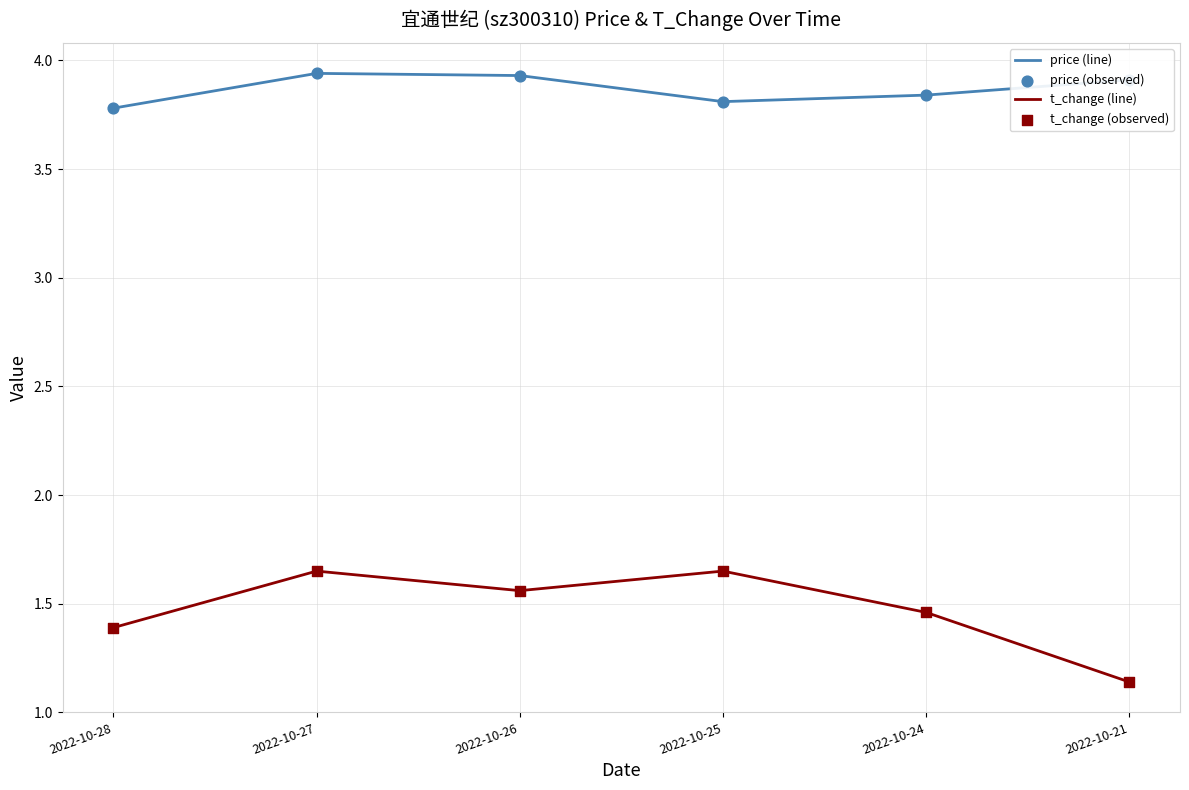

Is the value of t_change (line) at 2022-10-25 greater than the value of price (line) at 2022-10-25?

No